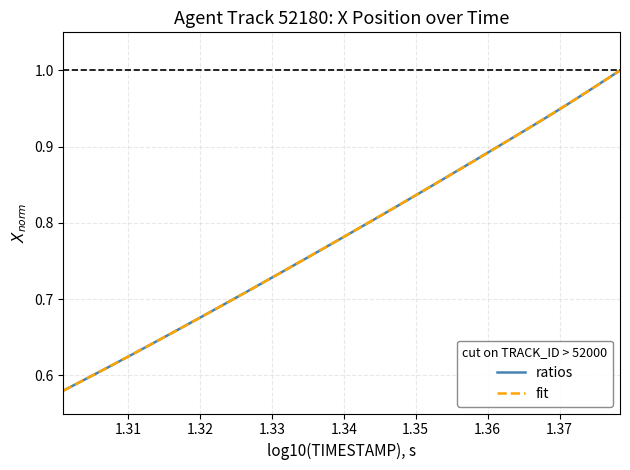

List the series in order of their overall mean, highest first.

fit, ratios